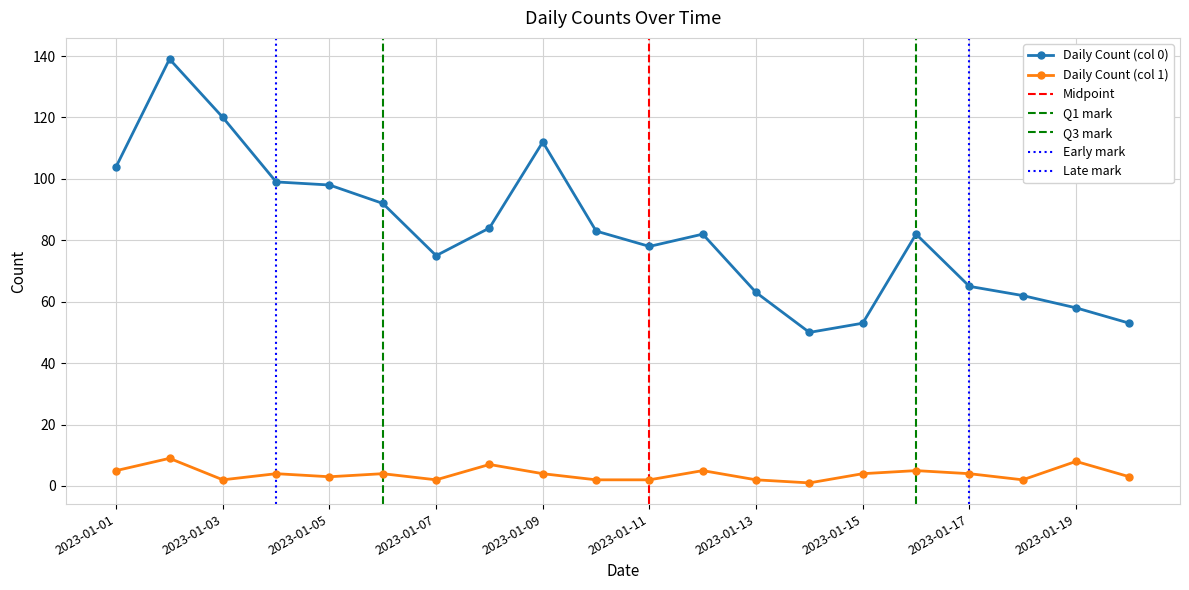

At which category does the chart reach its minimum across all series?

2023-01-14